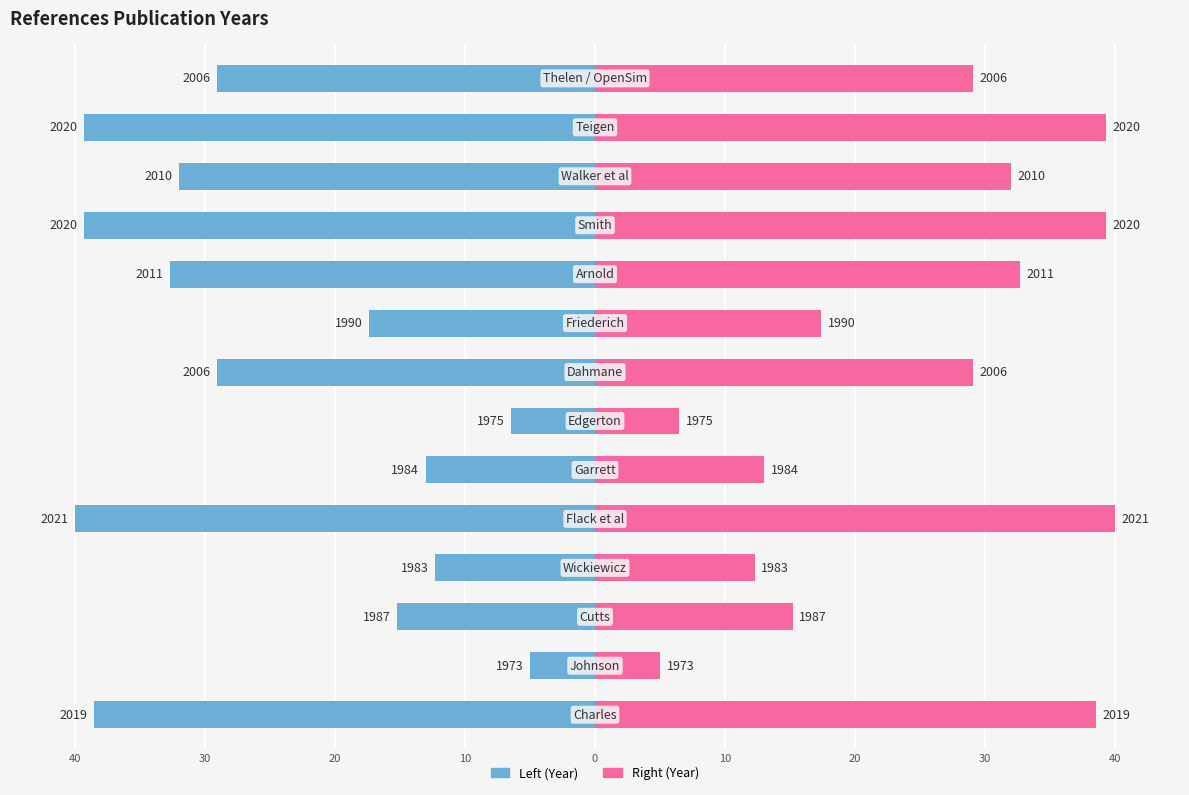

Are the bars horizontal?

Yes